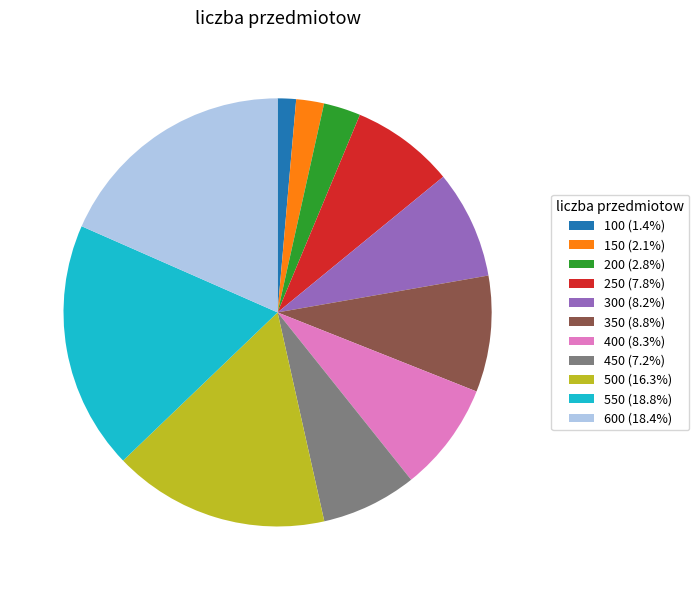

Does 500 account for over 50% of the chart?

No